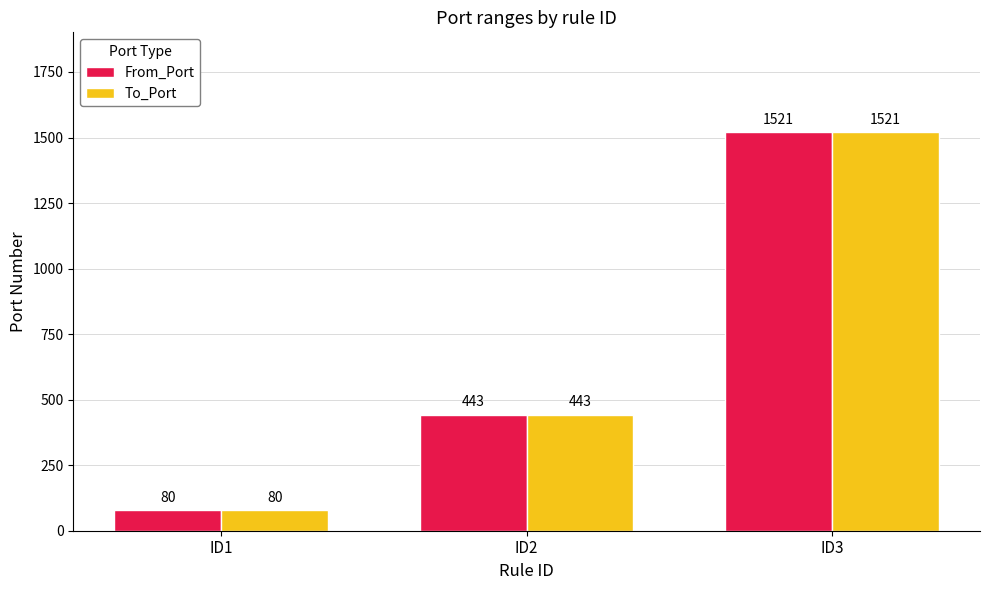

What is the sum of all From_Port values?

2044